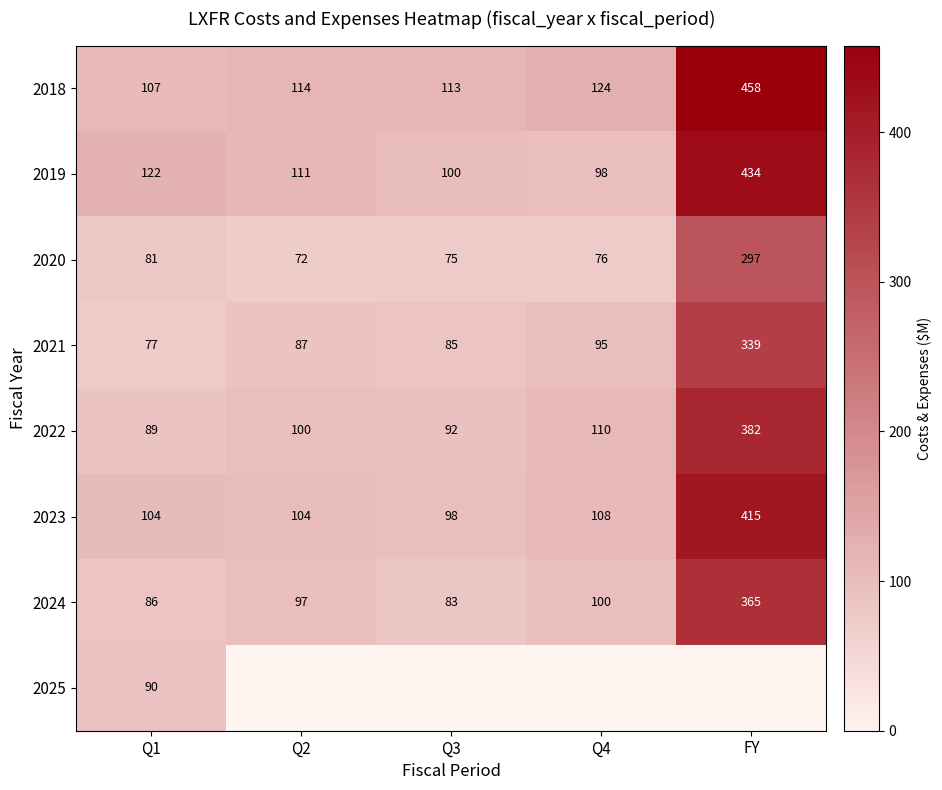

What value does the 2023 series have at Q2?

104.0